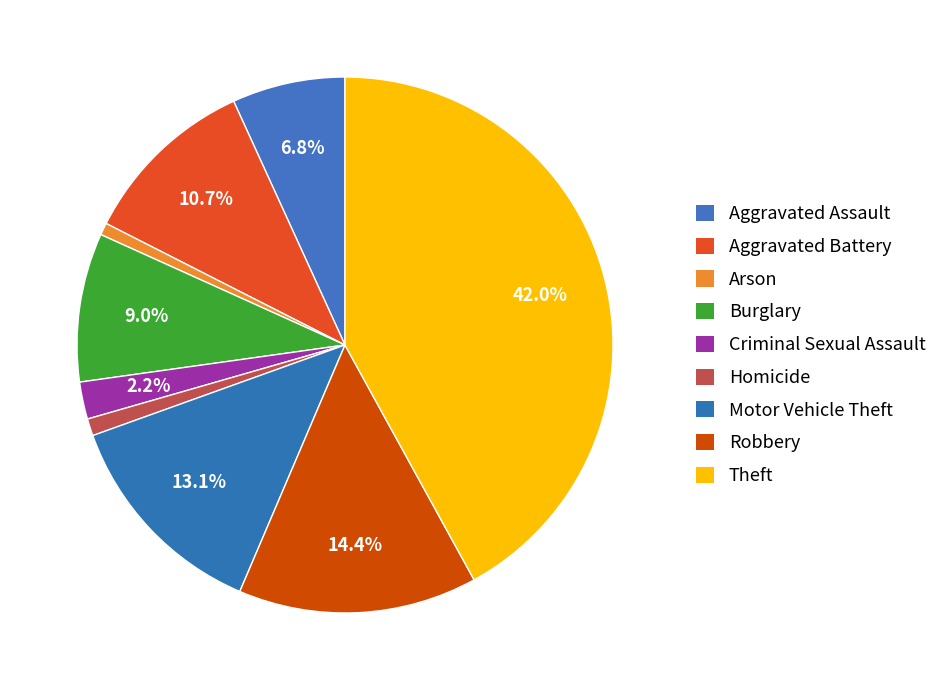

The Homicide slice represents 11% of the pie. True or false?

False